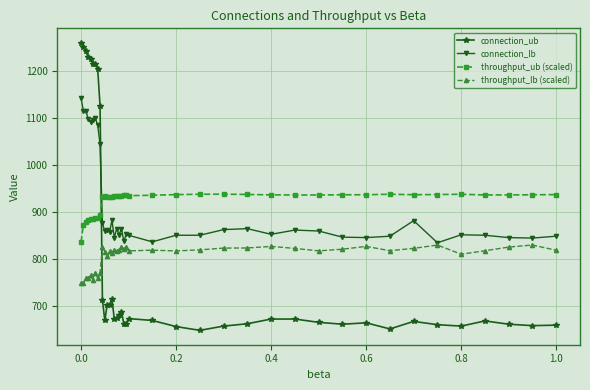

Which series has the largest range (max minus min)?

connection_ub